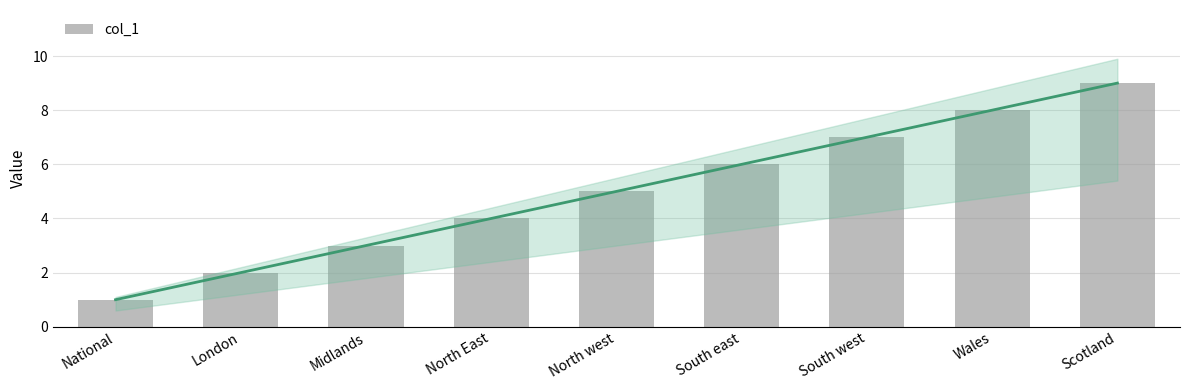

At which category does the chart reach its peak across all series?

Scotland